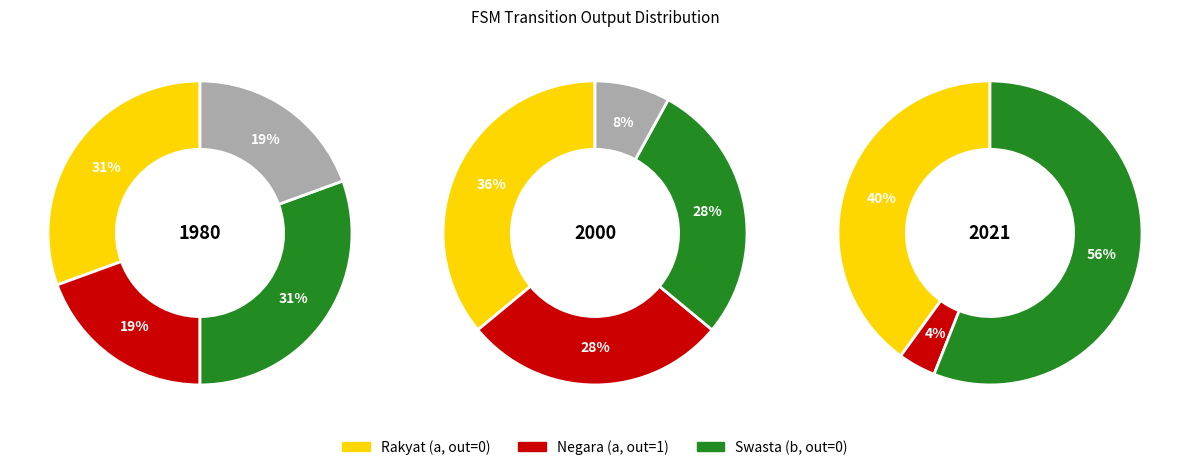

To the nearest percent, what is the average slice percentage?

33%